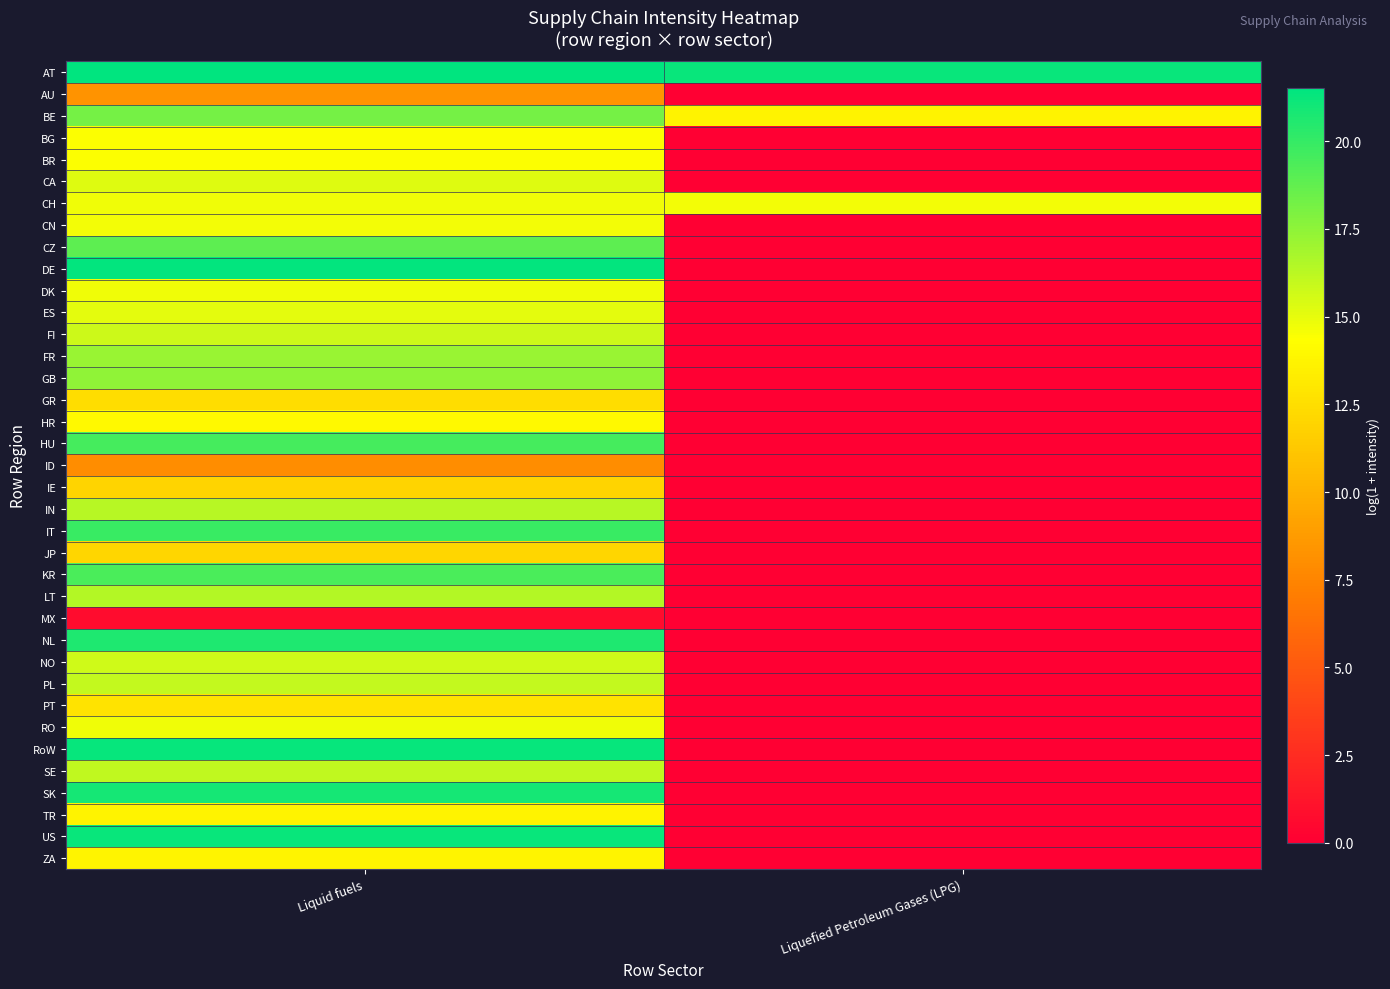

Reading right to left, extract all data points from this chart.

AT: Liquefied Petroleum Gases (LPG)=21.2	Liquid fuels=21.5
AU: Liquefied Petroleum Gases (LPG)=0.0	Liquid fuels=8.3
BE: Liquefied Petroleum Gases (LPG)=13.7	Liquid fuels=18.2
BG: Liquefied Petroleum Gases (LPG)=0.0	Liquid fuels=14.4
BR: Liquefied Petroleum Gases (LPG)=0.0	Liquid fuels=14.4
CA: Liquefied Petroleum Gases (LPG)=0.0	Liquid fuels=15.3
CH: Liquefied Petroleum Gases (LPG)=14.7	Liquid fuels=14.8
CN: Liquefied Petroleum Gases (LPG)=0.0	Liquid fuels=14.7
CZ: Liquefied Petroleum Gases (LPG)=0.0	Liquid fuels=18.9
DE: Liquefied Petroleum Gases (LPG)=0.0	Liquid fuels=21.4
DK: Liquefied Petroleum Gases (LPG)=0.0	Liquid fuels=14.8
ES: Liquefied Petroleum Gases (LPG)=0.0	Liquid fuels=15.1
FI: Liquefied Petroleum Gases (LPG)=0.0	Liquid fuels=15.8
FR: Liquefied Petroleum Gases (LPG)=0.0	Liquid fuels=17.2
GB: Liquefied Petroleum Gases (LPG)=0.0	Liquid fuels=17.5
GR: Liquefied Petroleum Gases (LPG)=0.0	Liquid fuels=12.4
HR: Liquefied Petroleum Gases (LPG)=0.0	Liquid fuels=14.0
HU: Liquefied Petroleum Gases (LPG)=0.0	Liquid fuels=19.5
ID: Liquefied Petroleum Gases (LPG)=0.0	Liquid fuels=7.9
IE: Liquefied Petroleum Gases (LPG)=0.0	Liquid fuels=12.0
IN: Liquefied Petroleum Gases (LPG)=0.0	Liquid fuels=16.3
IT: Liquefied Petroleum Gases (LPG)=0.0	Liquid fuels=19.9
JP: Liquefied Petroleum Gases (LPG)=0.0	Liquid fuels=12.1
KR: Liquefied Petroleum Gases (LPG)=0.0	Liquid fuels=19.4
LT: Liquefied Petroleum Gases (LPG)=0.0	Liquid fuels=16.4
MX: Liquefied Petroleum Gases (LPG)=0.0	Liquid fuels=0.7
NL: Liquefied Petroleum Gases (LPG)=0.0	Liquid fuels=20.6
NO: Liquefied Petroleum Gases (LPG)=0.0	Liquid fuels=15.6
PL: Liquefied Petroleum Gases (LPG)=0.0	Liquid fuels=16.0
PT: Liquefied Petroleum Gases (LPG)=0.0	Liquid fuels=12.8
RO: Liquefied Petroleum Gases (LPG)=0.0	Liquid fuels=14.7
RoW: Liquefied Petroleum Gases (LPG)=0.0	Liquid fuels=21.3
SE: Liquefied Petroleum Gases (LPG)=0.0	Liquid fuels=16.1
SK: Liquefied Petroleum Gases (LPG)=0.0	Liquid fuels=20.9
TR: Liquefied Petroleum Gases (LPG)=0.0	Liquid fuels=13.7
US: Liquefied Petroleum Gases (LPG)=0.0	Liquid fuels=21.2
ZA: Liquefied Petroleum Gases (LPG)=0.0	Liquid fuels=13.7